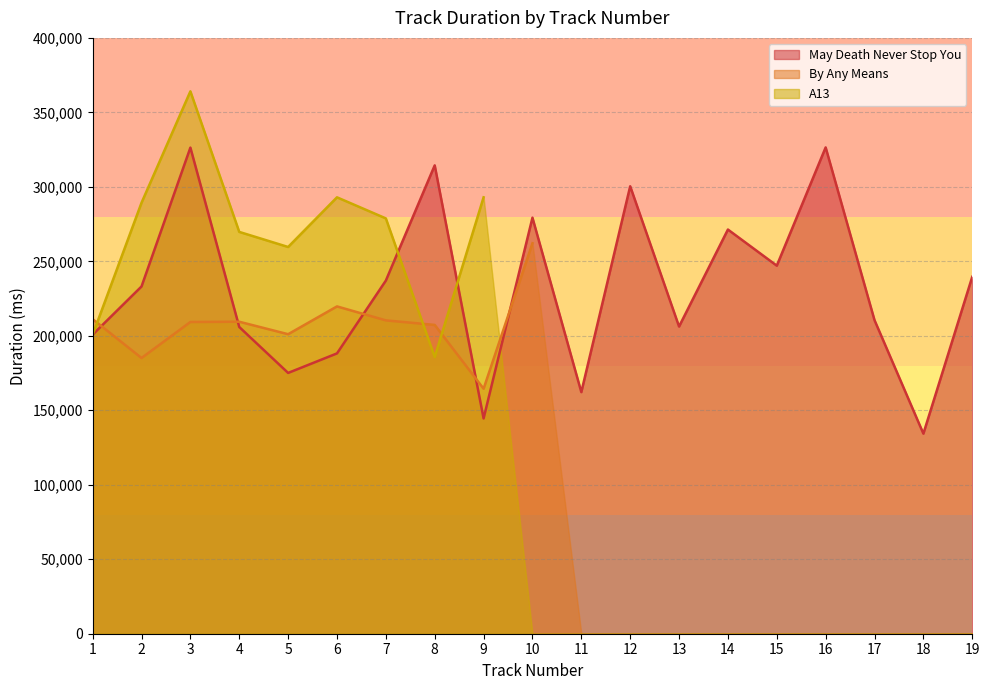

Reading left to right, transcribe all the data shown in this chart.

May Death Never Stop You: 1=200786	2=233120	3=326346	4=205920	5=175080	6=188186	7=237066	8=314426	9=144520	10=279306	11=162200	12=300400	13=206226	14=271333	15=247080	16=326480	17=210493	18=134320	19=239600
By Any Means: 1=211202	2=185102	3=209278	4=209450	5=201074	6=219740	7=210362	8=207304	9=164469	10=262136	11=0	12=0	13=0	14=0	15=0	16=0	17=0	18=0	19=0
A13: 1=200687	2=289312	3=364125	4=269750	5=259624	6=292968	7=278816	8=185759	9=292968	10=0	11=0	12=0	13=0	14=0	15=0	16=0	17=0	18=0	19=0